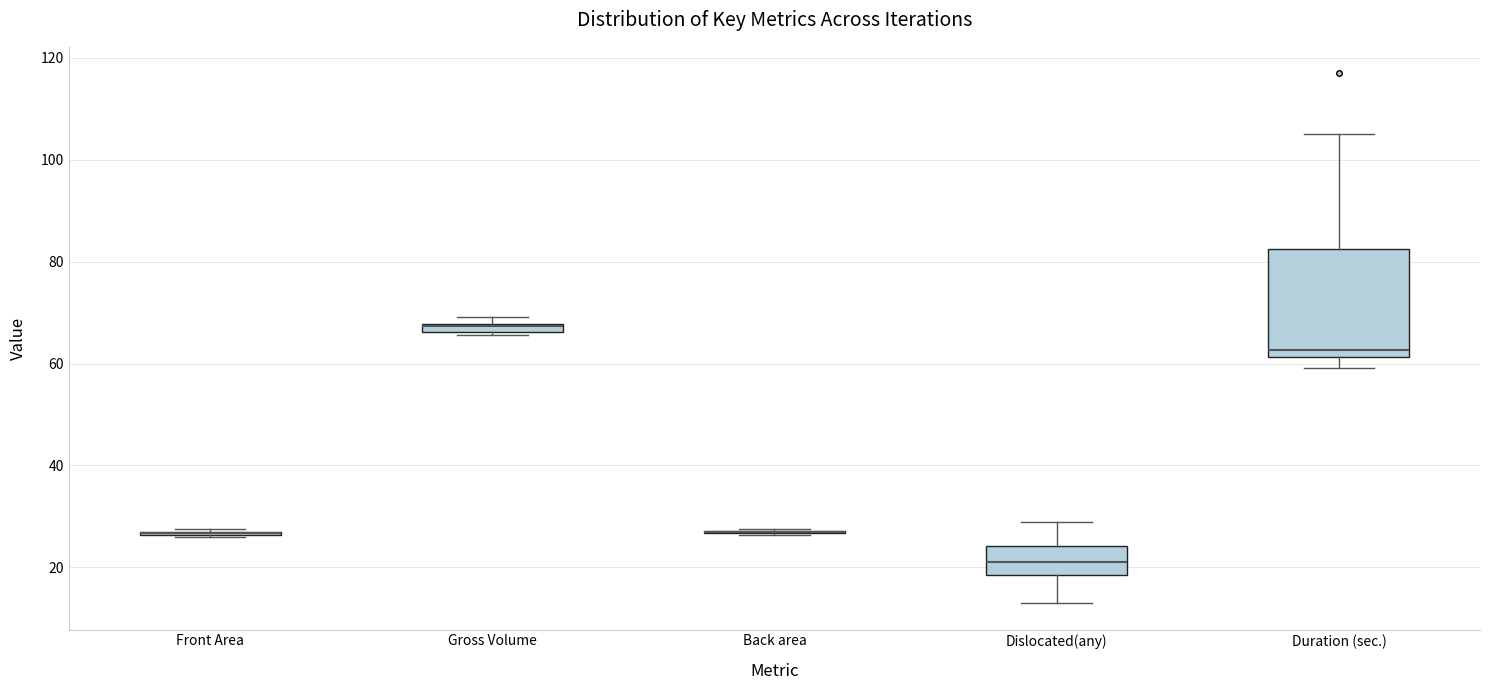

Where is the lower edge of the box for Gross Volume on the y-axis? The values are not printed on the chart, so give them approximately, as read against the axis.

66